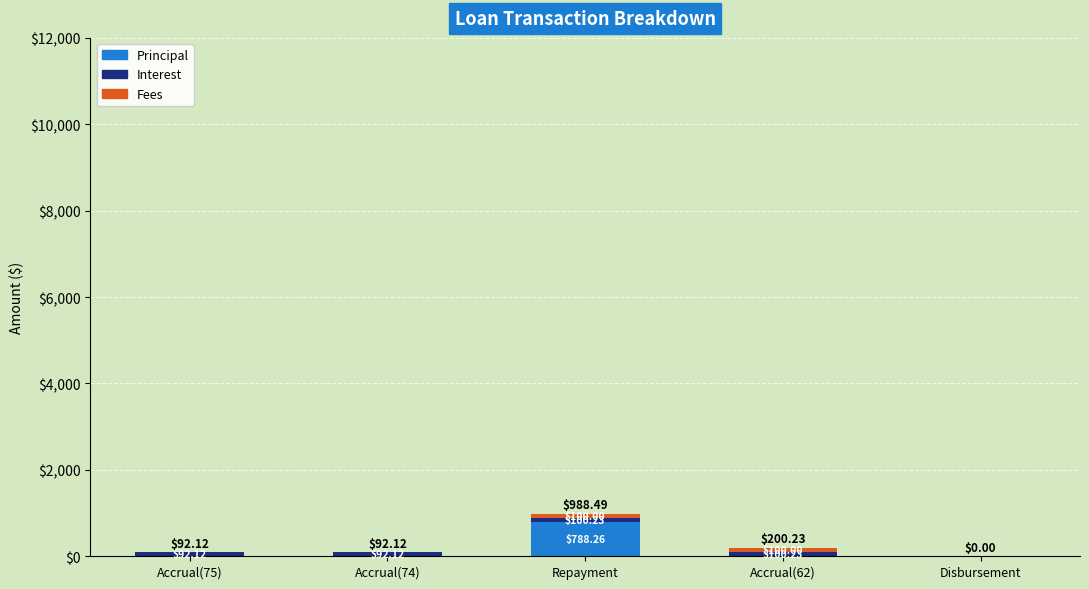

At which category is the sum across all series the highest?

Repayment